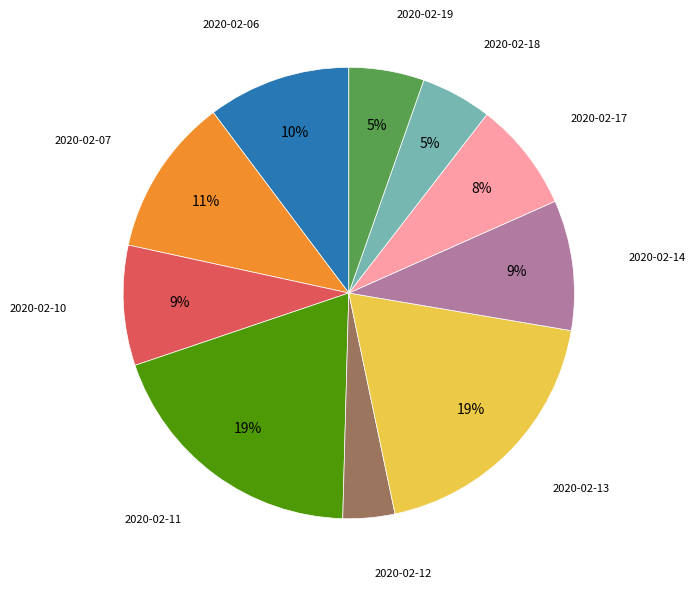

Is the sum of 2020-02-07 and 2020-02-18 greater than half?

No